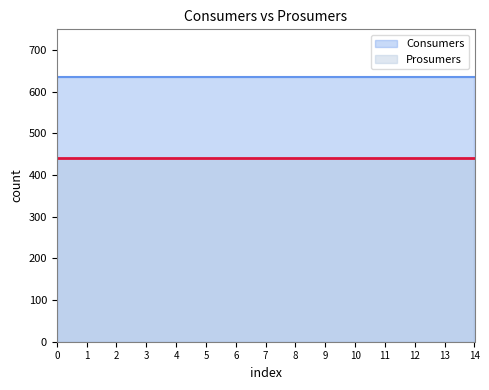

True or false: Consumers has more than 0 points higher than both neighbors.

False